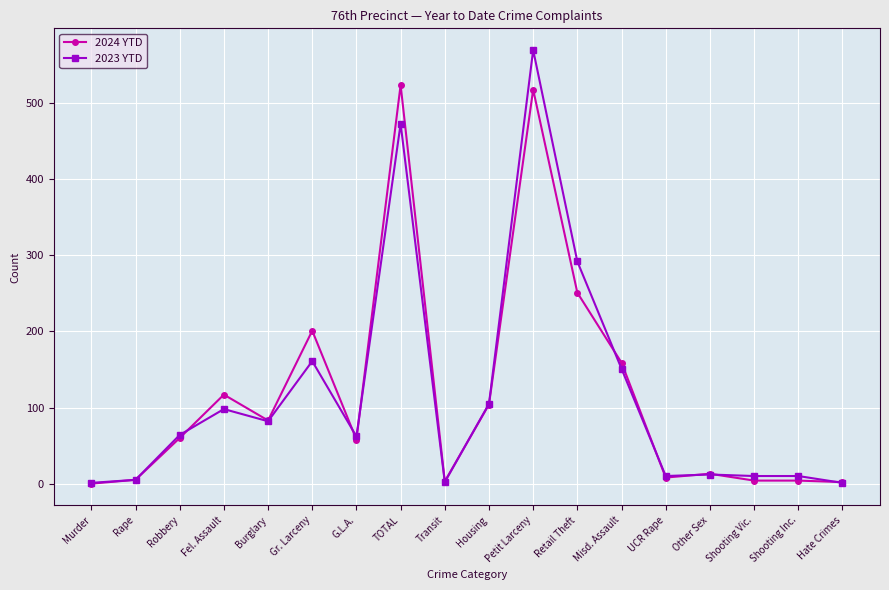

At Retail Theft, list the series in order from largest to smallest.

2023 YTD, 2024 YTD